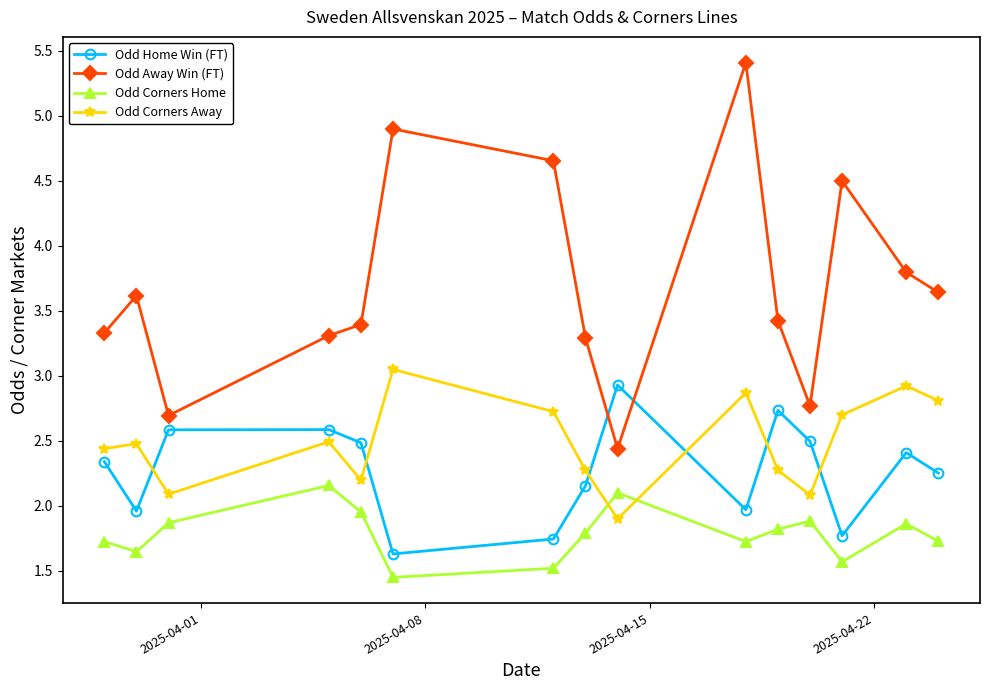

How many lines are shown in the chart?

4